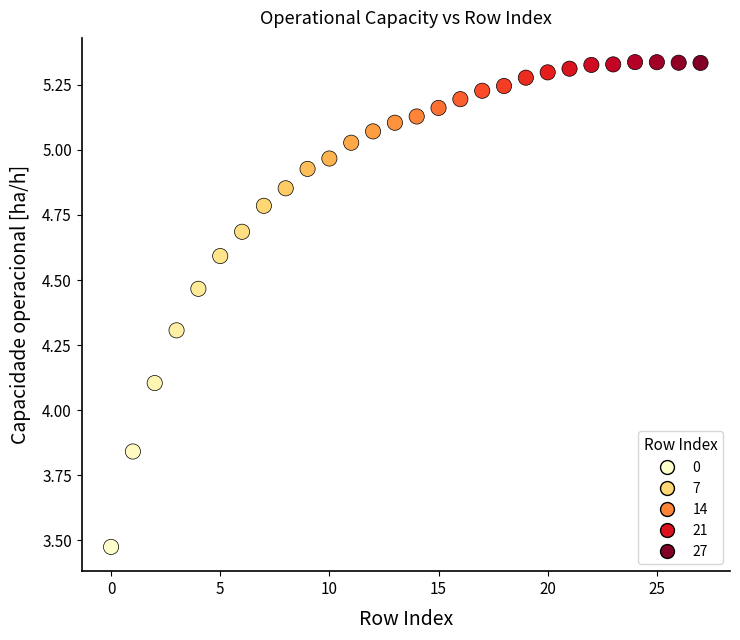

What Y value in the scatter plot is closest to 4?

4.1